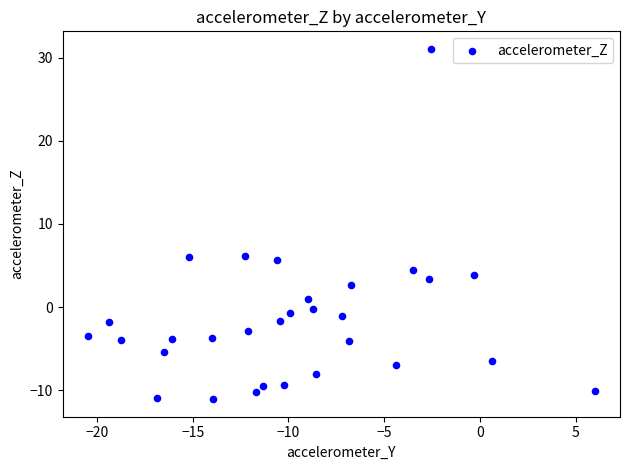

What is the range of X values (max minus min)?

26.5